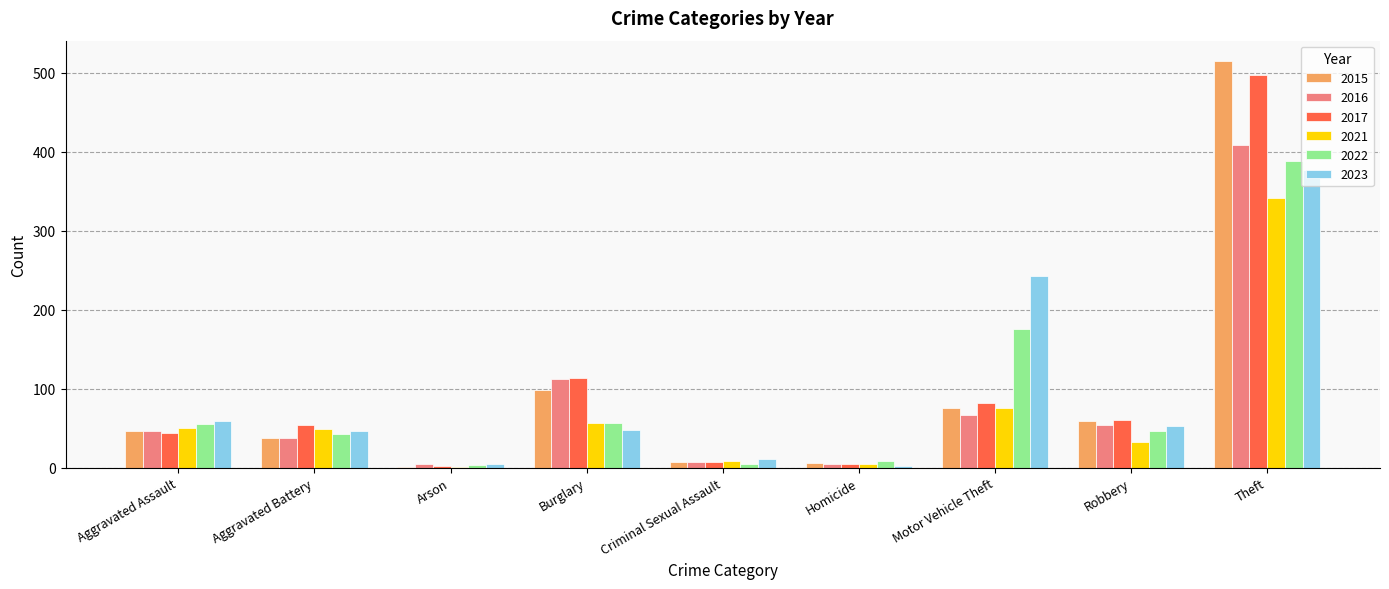

What is the sum of the 2021 values at Aggravated Assault and Aggravated Battery?

99